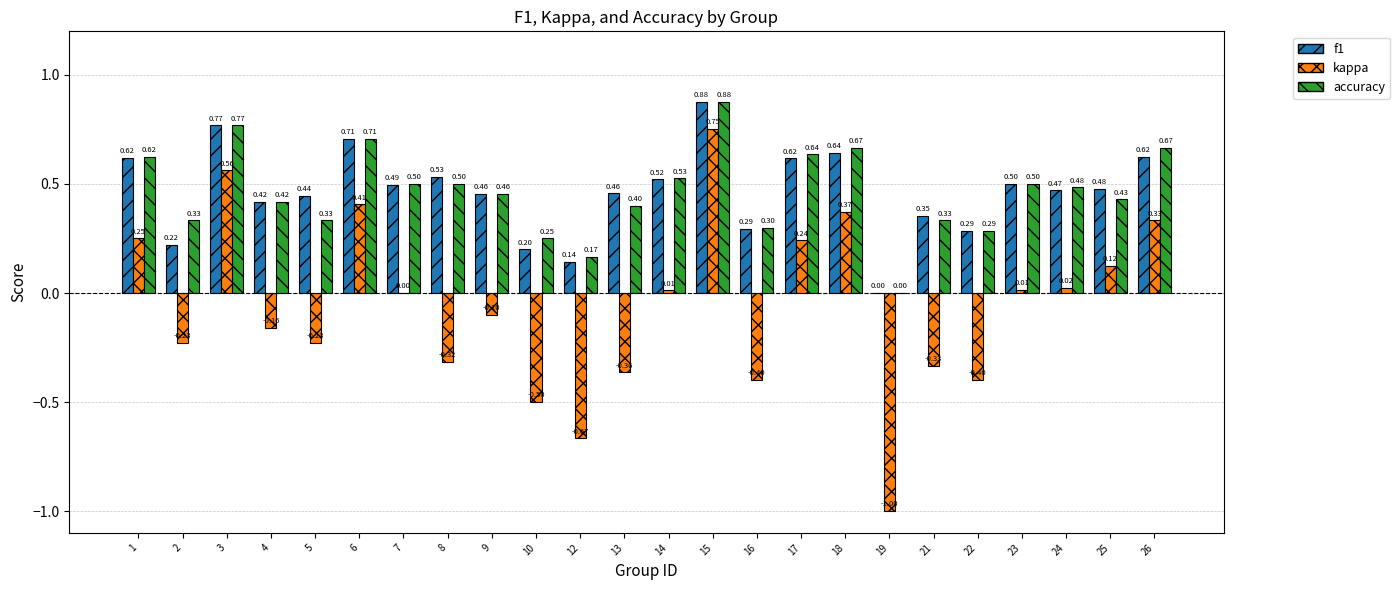

At which label is accuracy closest to 0?

19